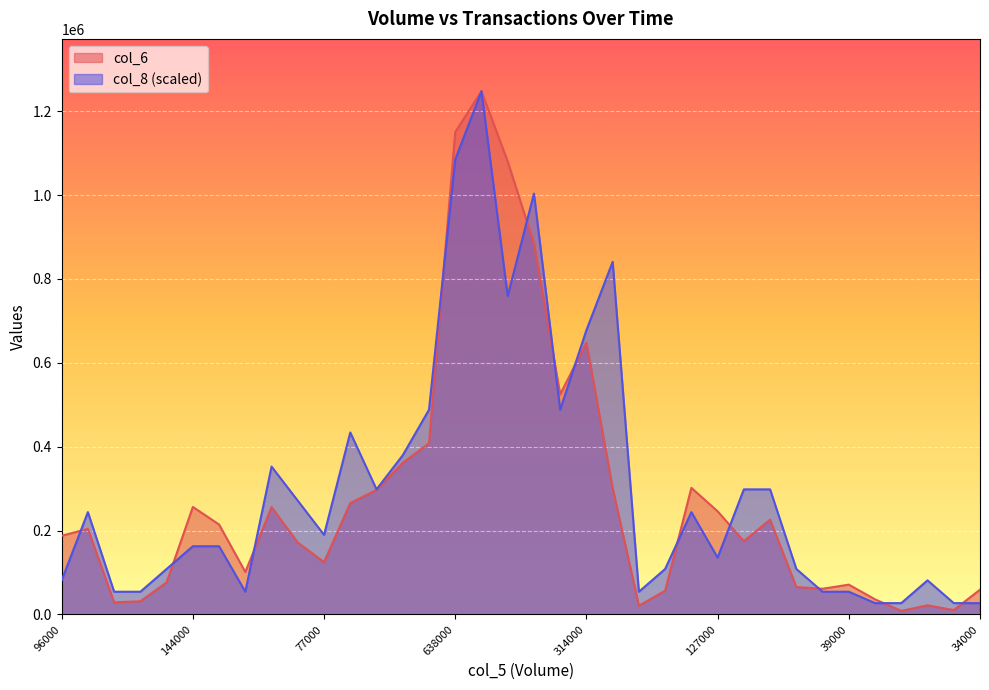

Rank the series by their average value, from lowest to highest.

col_6, col_8 (scaled)